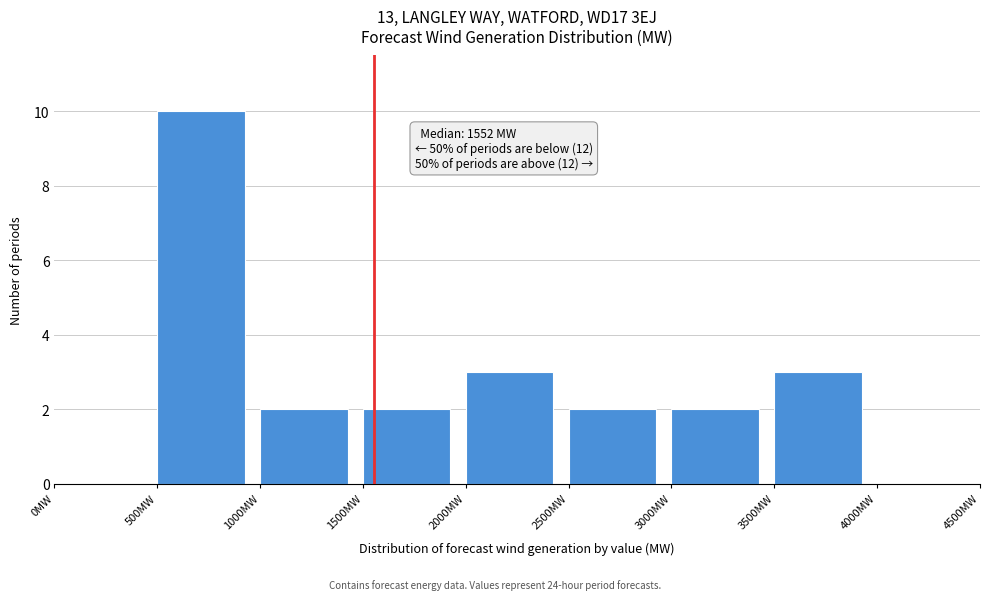

Over which range of the x-axis is the bar tallest?

500 to 1000